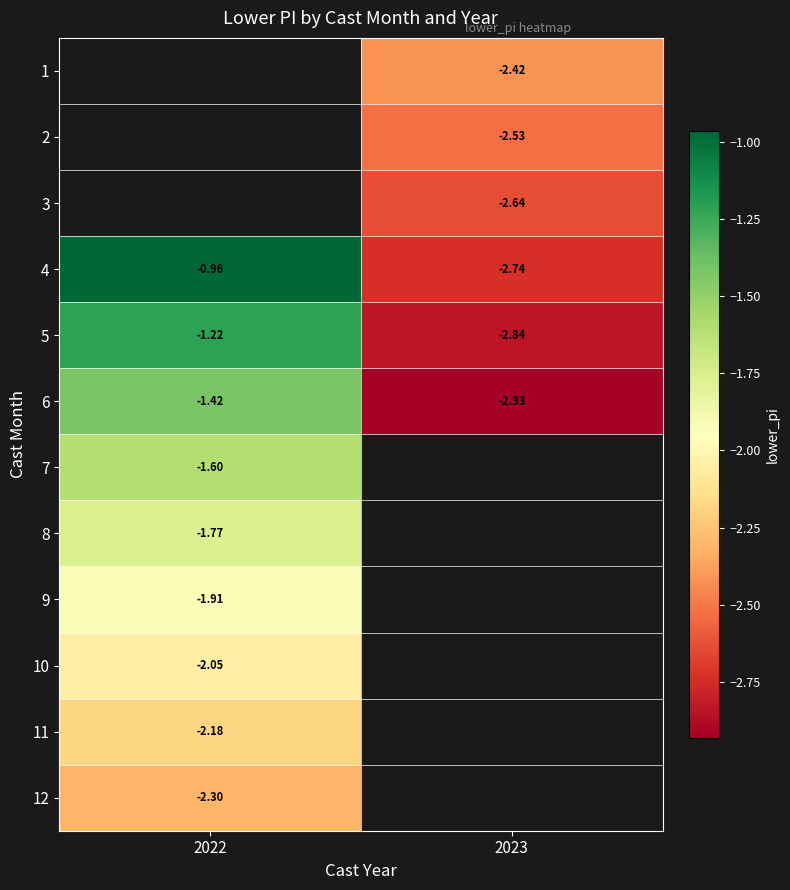

Is the value of 9 at 2022 greater than the value of 10 at 2022?

Yes